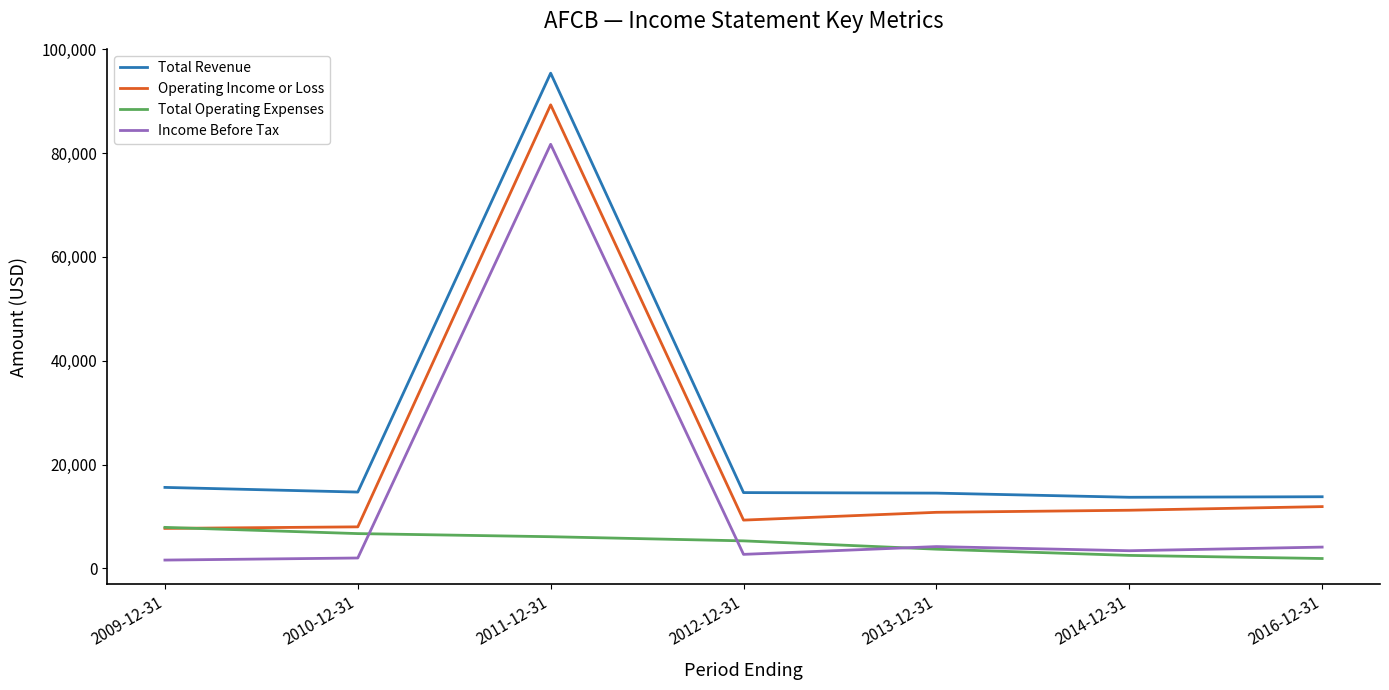

How many values in the Operating Income or Loss series are below 10800?

3